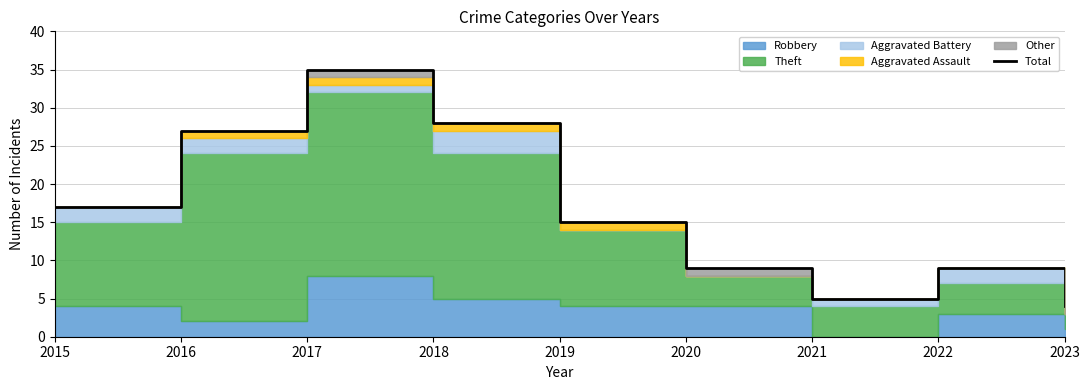

The value at 2018 is 28. True or false?

True